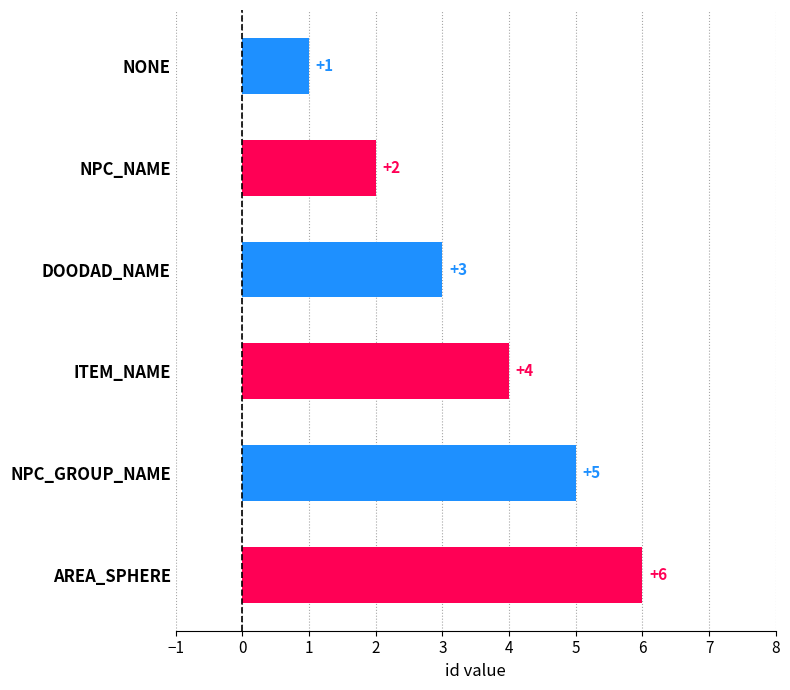

Read the value at ITEM_NAME.

4